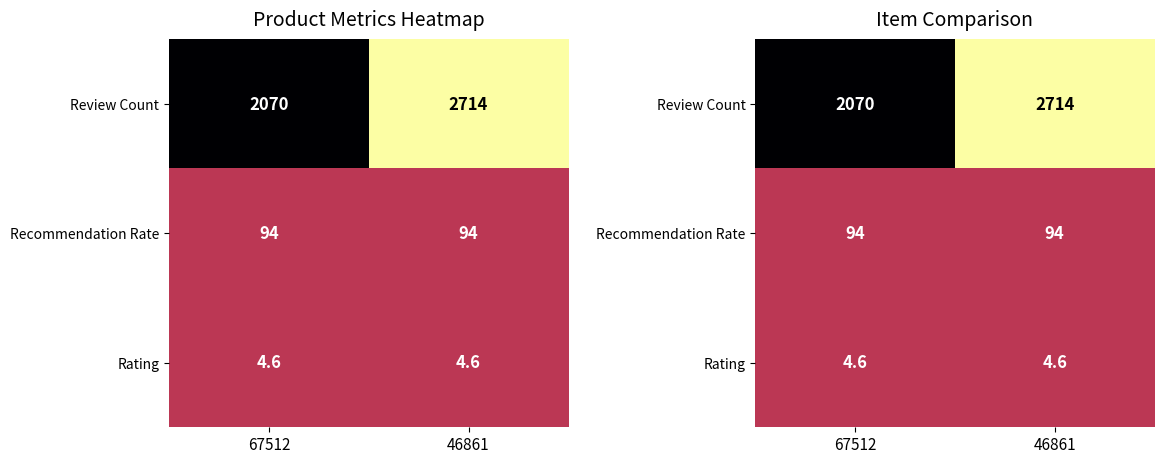

List the labels in order of Rating value, largest first.

67512, 46861